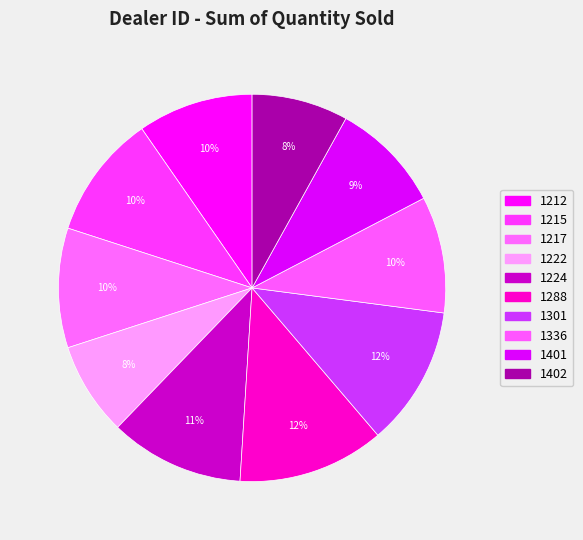

What percentage do 1402 and 1217 together represent?

18.0%